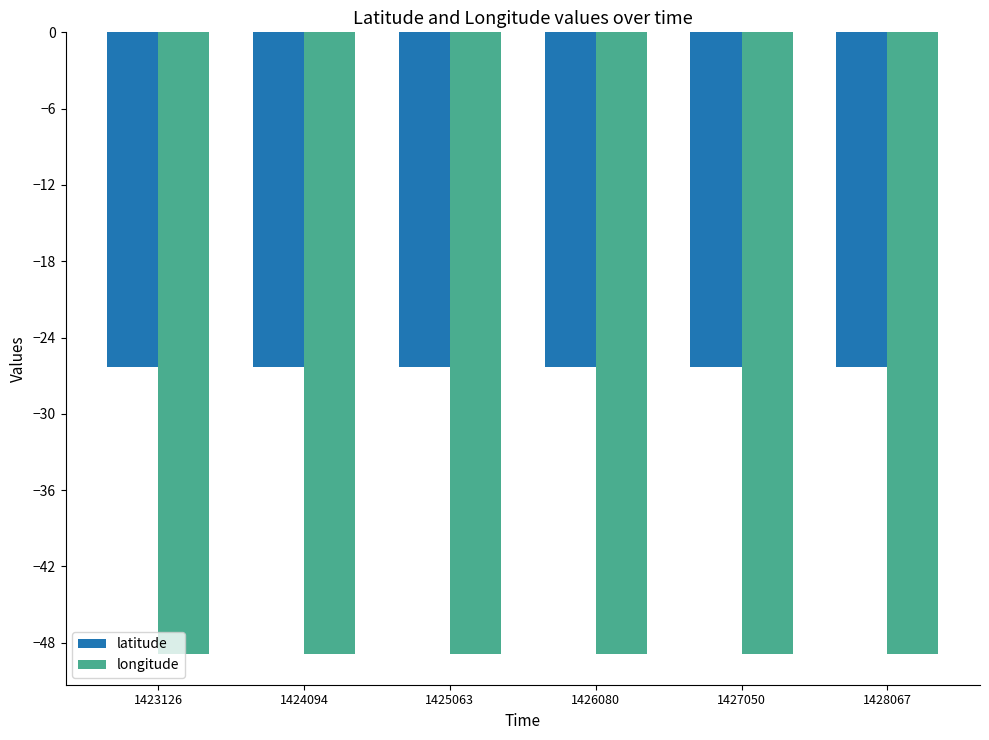

What is the sum of all longitude values?

-293.2